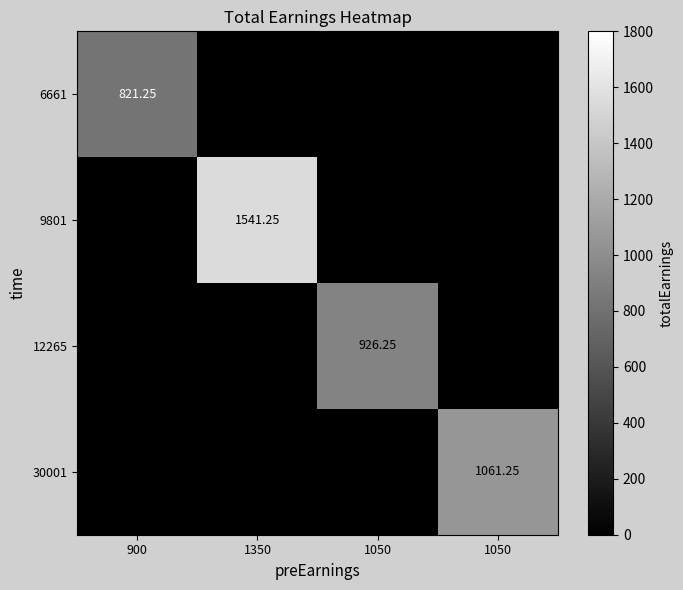

At which category is the sum across all series the highest?

1350